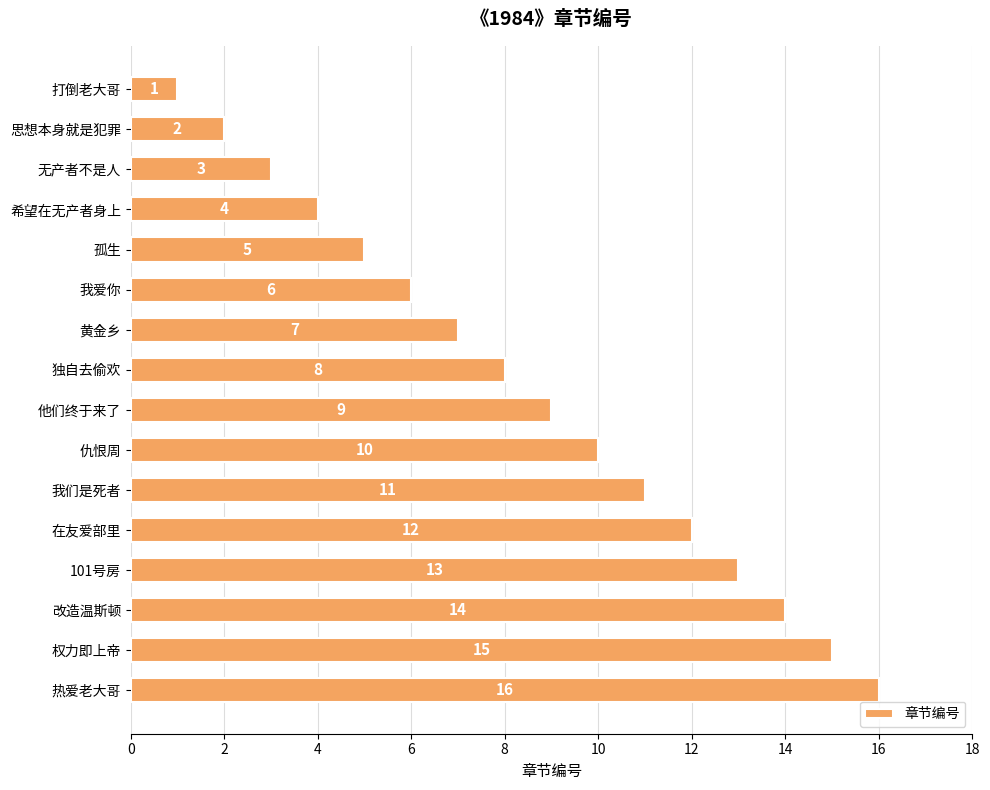

Approximately how many times larger is the value at 101号房 compared to 黄金乡?

1.9